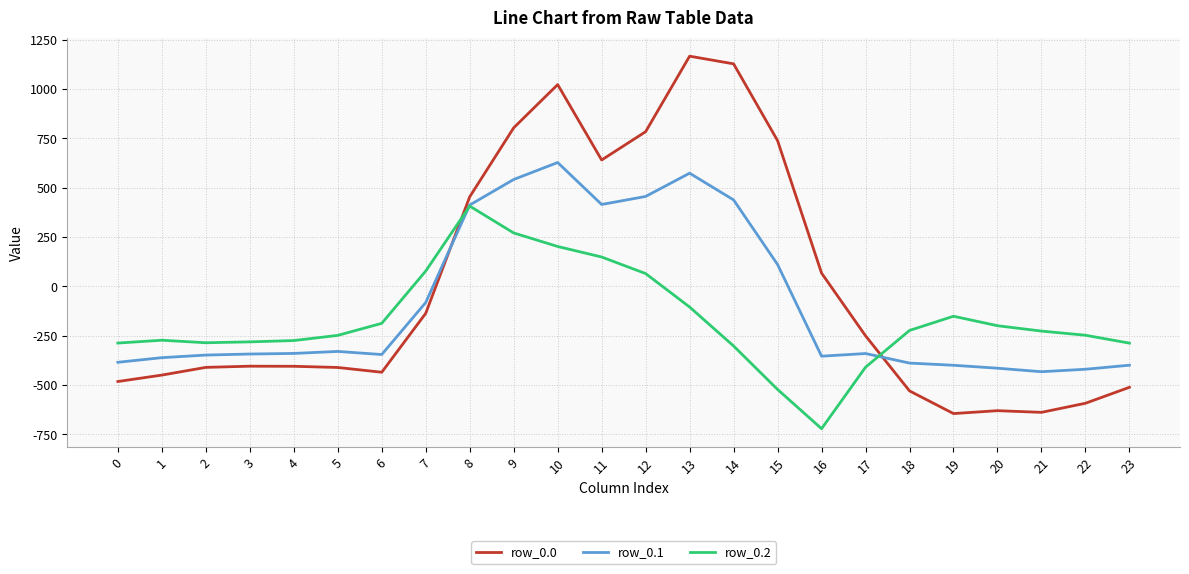

What is the smallest value displayed?

-721.2